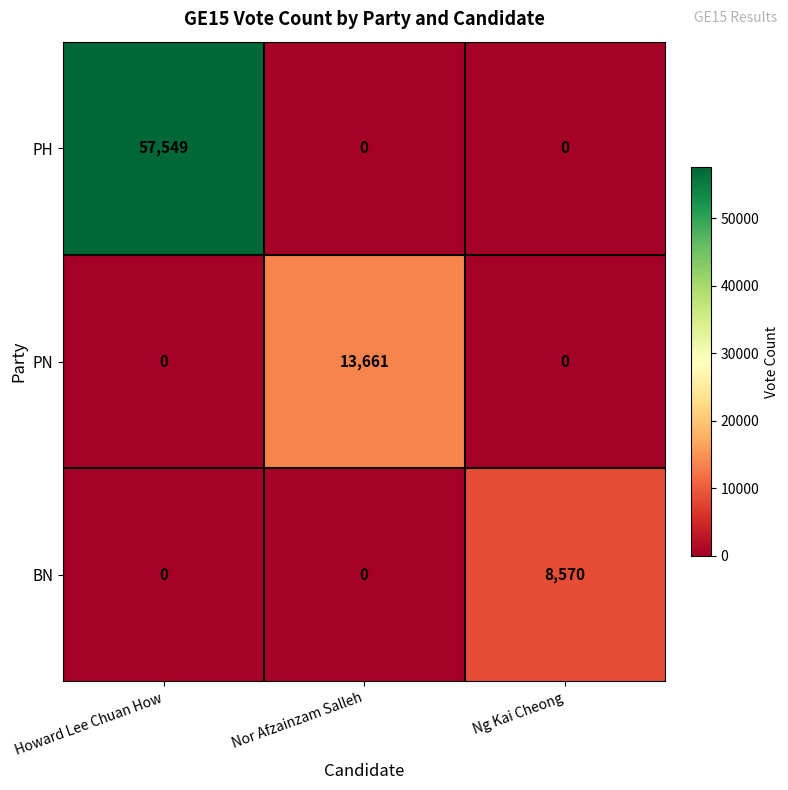

The value of PN at Ng Kai Cheong is 0. True or false?

True